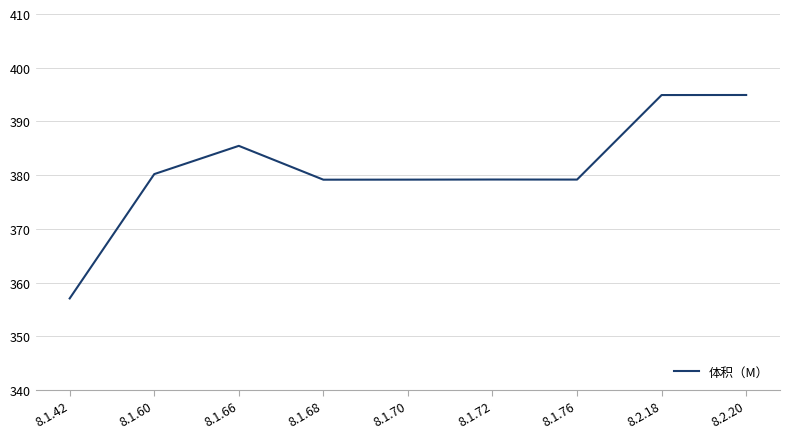

What is the difference between the maximum and minimum values?

37.9